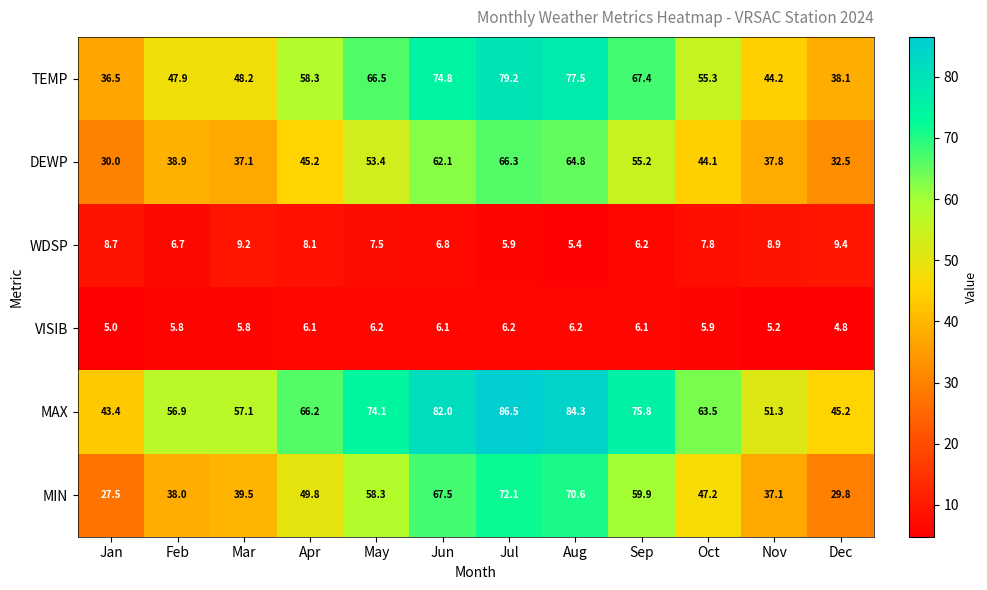

What is the average value of the VISIB series?

5.8